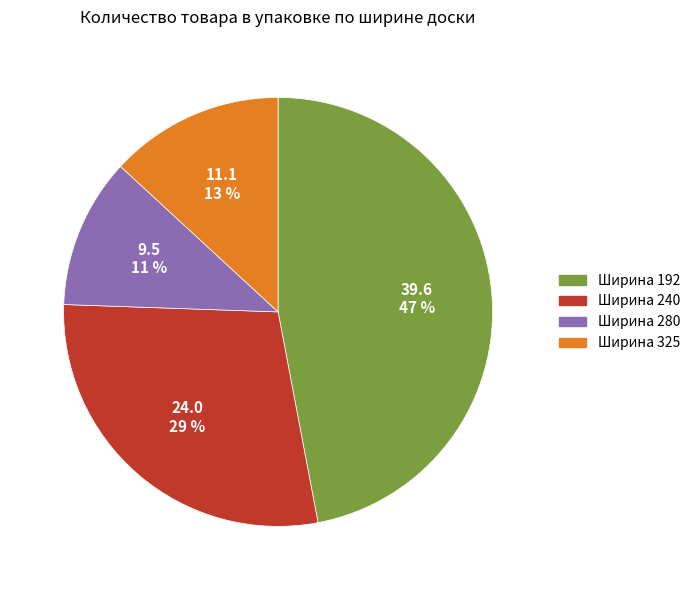

To the nearest percent, what is the average slice percentage?

25%